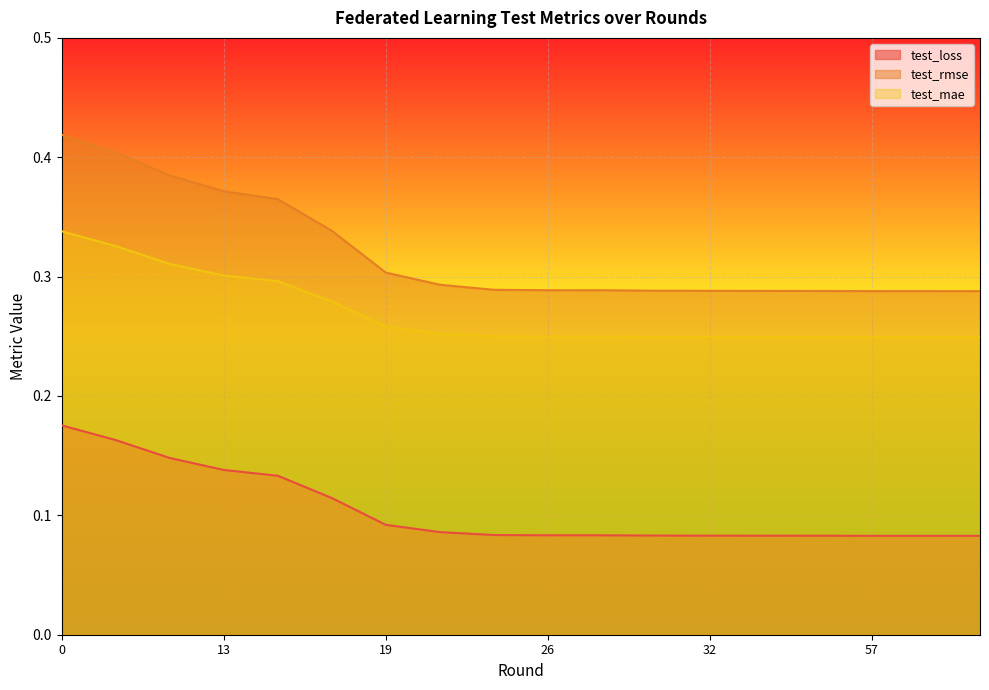

True or false: test_loss and test_mae intersect in this chart.

False